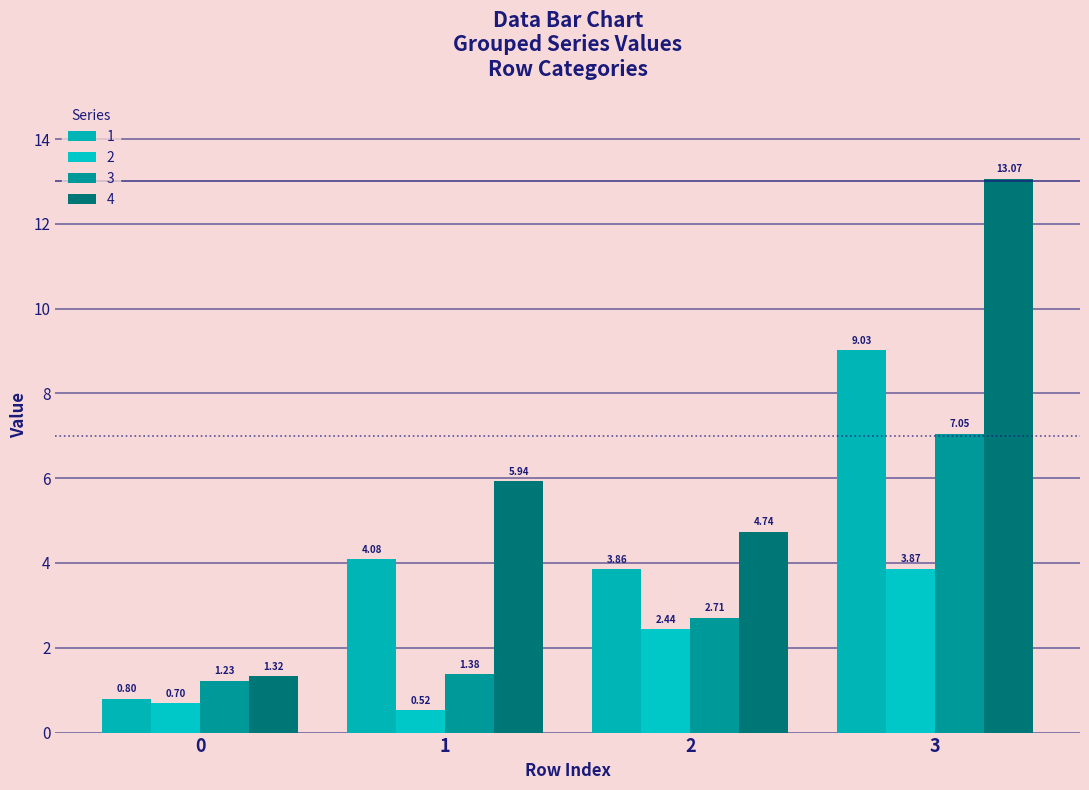

Rank the categories by 3 value from lowest to highest.

0, 1, 2, 3